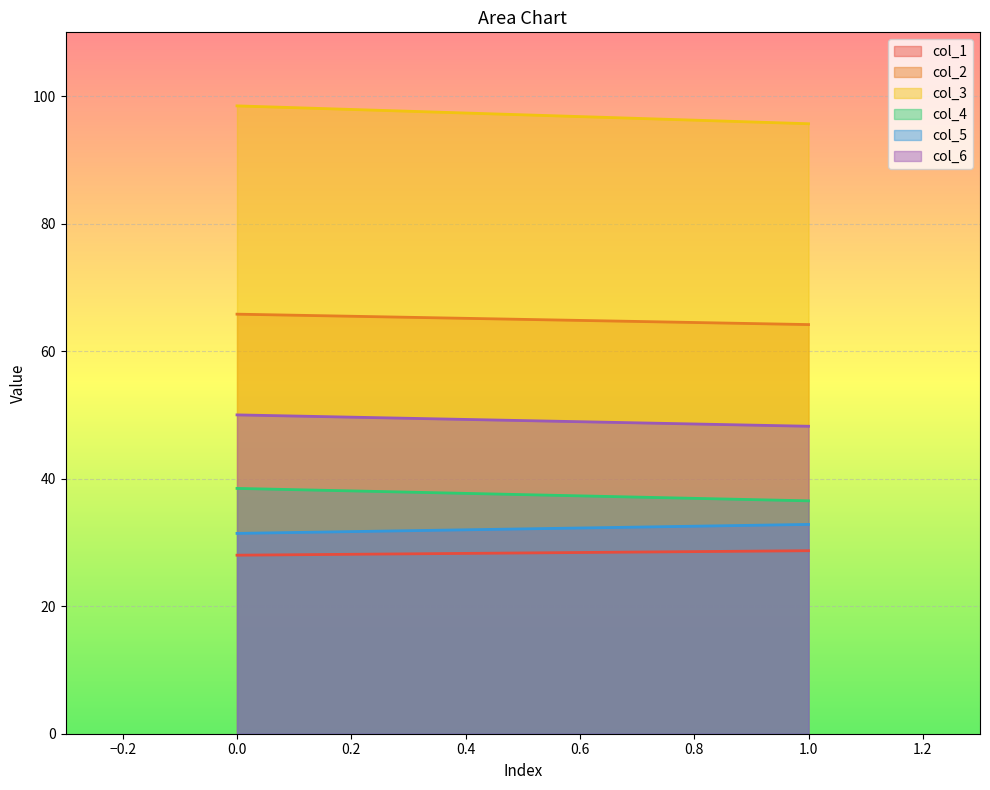

Which has a higher value, 0 or 1?

1